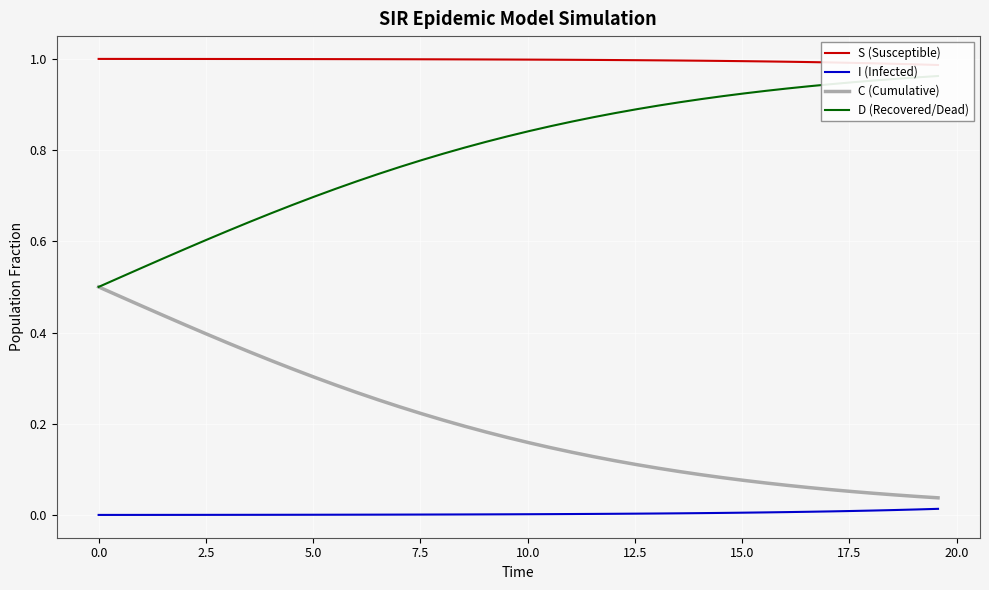

What is the value of the S (Susceptible) point at the 27th from the left?

1.0